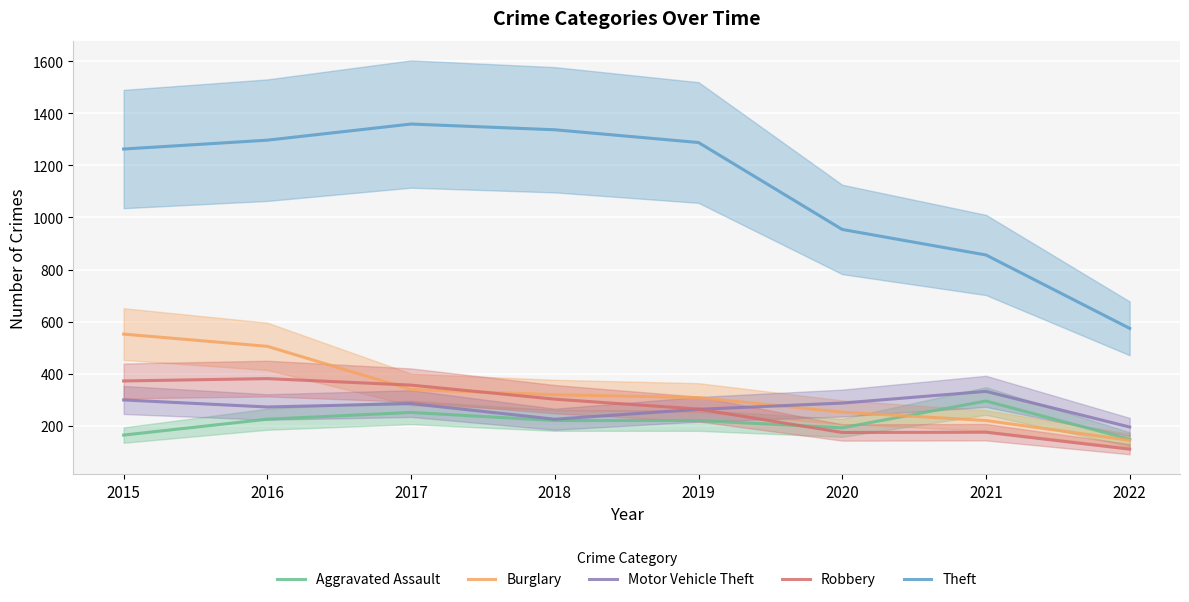

Reading right to left, what are all the values shown in this chart?

Aggravated Assault: 2022=148	2021=295	2020=192	2019=220	2018=220	2017=251	2016=225	2015=164
Burglary: 2022=144	2021=220	2020=252	2019=308	2018=319	2017=339	2016=505	2015=552
Motor Vehicle Theft: 2022=195	2021=332	2020=287	2019=263	2018=225	2017=285	2016=272	2015=299
Robbery: 2022=110	2021=175	2020=174	2019=264	2018=302	2017=356	2016=381	2015=372
Theft: 2022=574	2021=856	2020=954	2019=1288	2018=1337	2017=1359	2016=1297	2015=1263